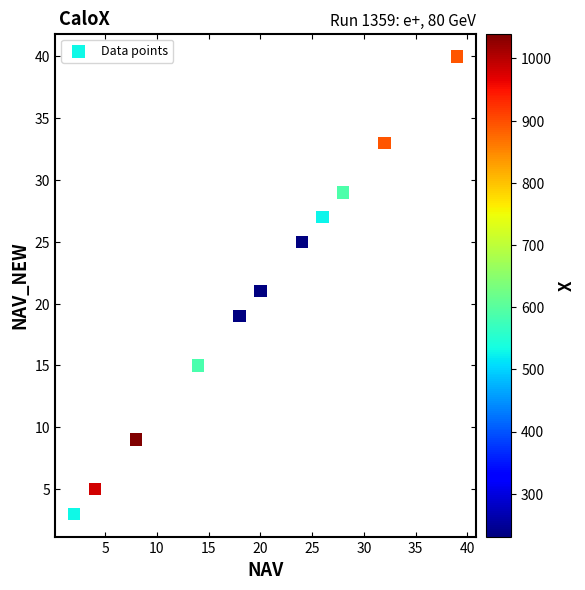

What is the average Y value?

21